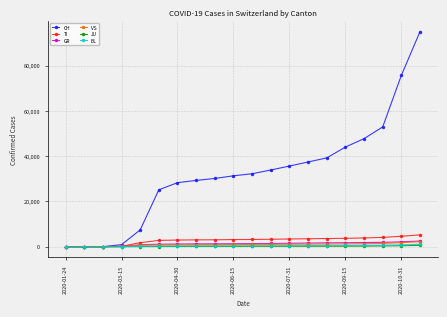

Which series has the largest total across all categories?

CH